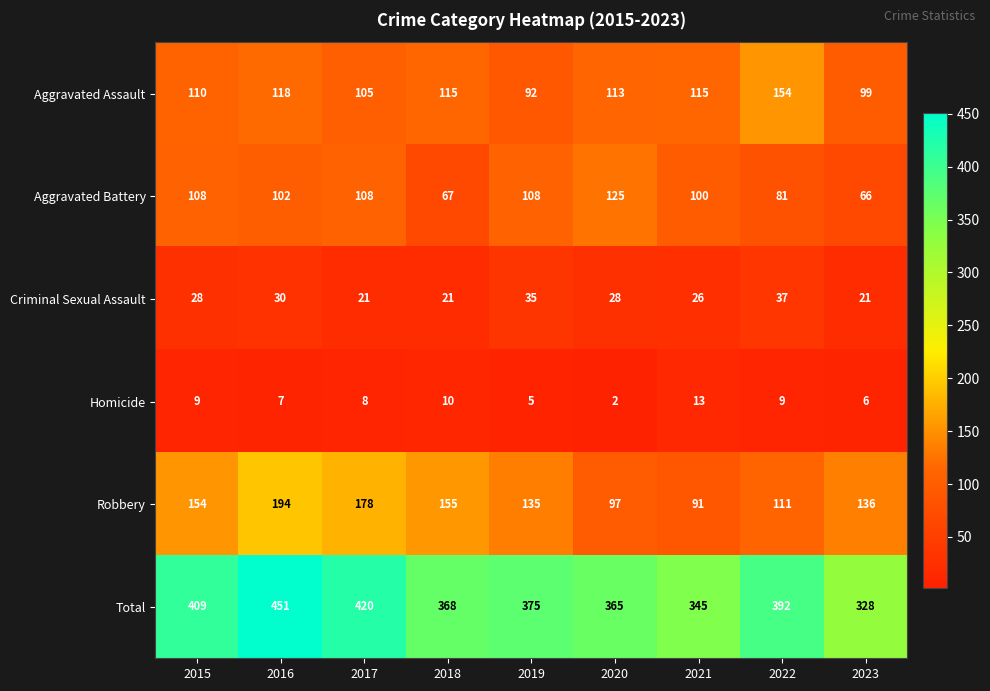

Which series has the largest total across all categories?

Total